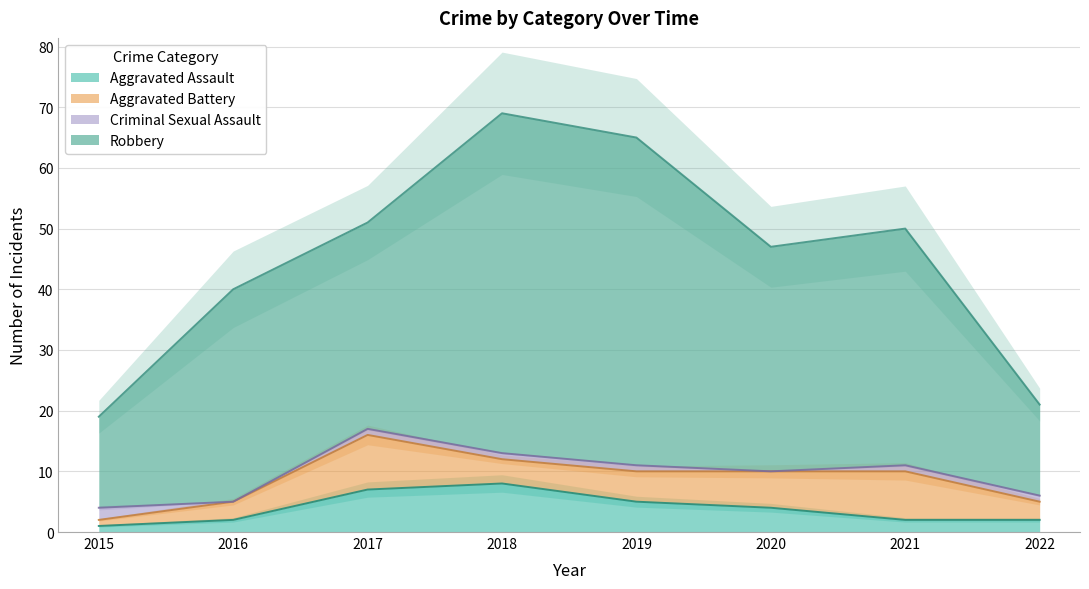

At which label is Robbery closest to 44?

2020